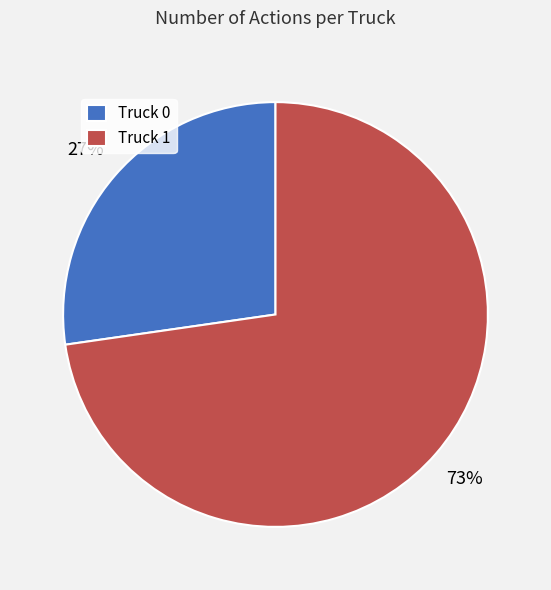

To the nearest percent, what is the combined percentage of Truck 0 and Truck 1?

100%